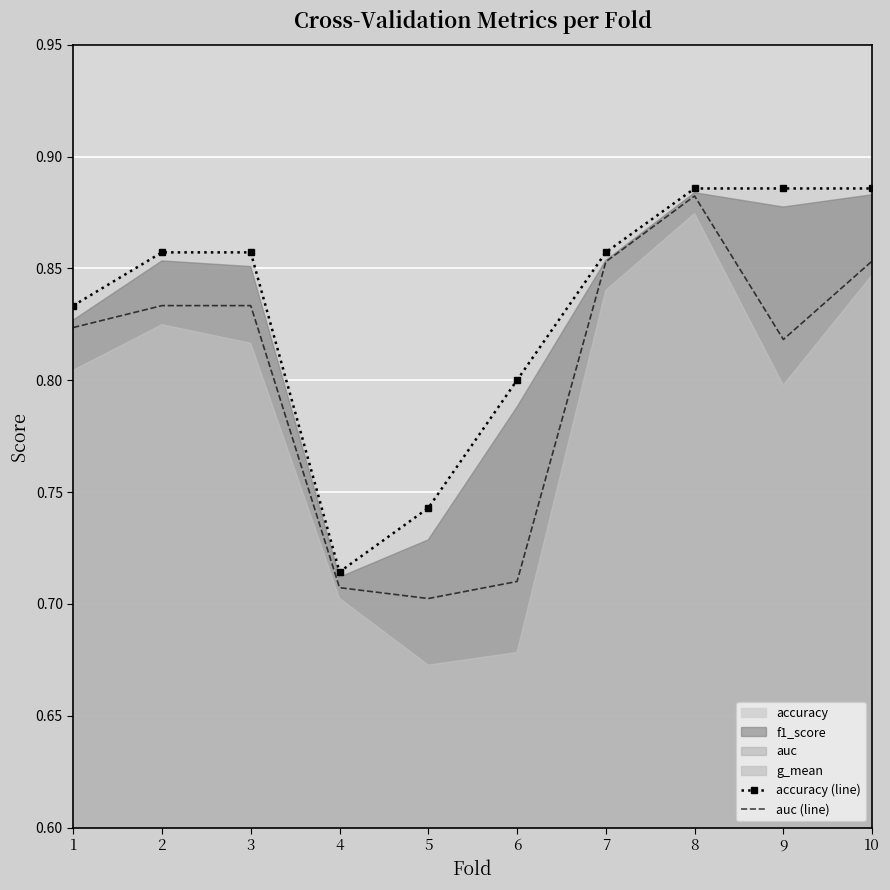

Rank the categories by auc value from highest to lowest.

8, 10, 7, 3, 2, 1, 9, 6, 4, 5